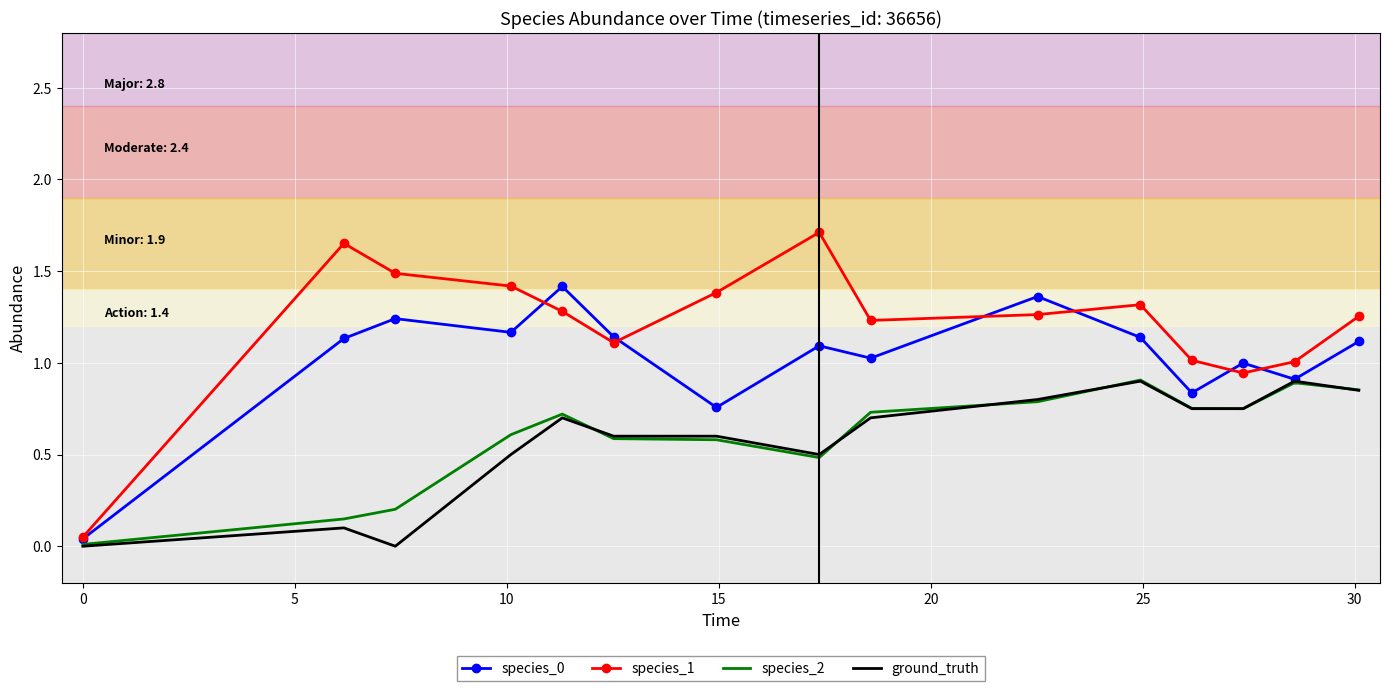

At how many categories does at least one series exceed 0?

15